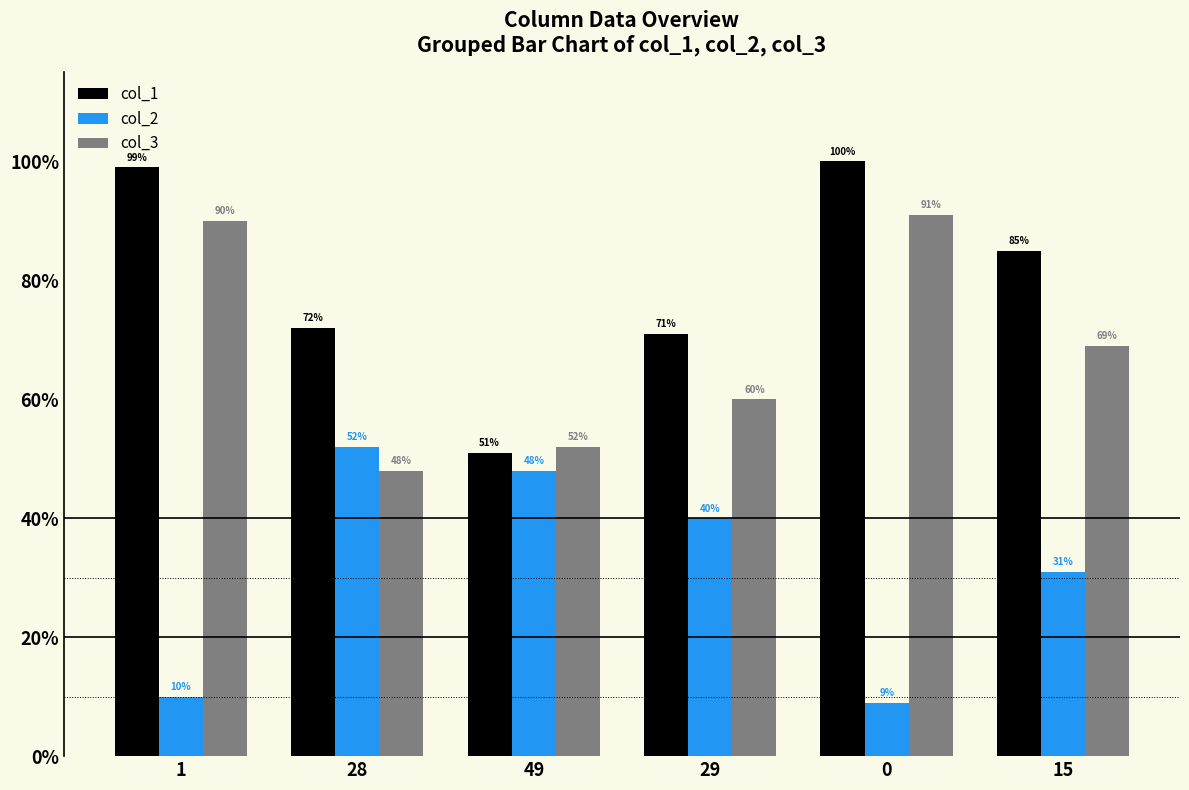

List the series in order of their peak value, highest first.

col_1, col_3, col_2